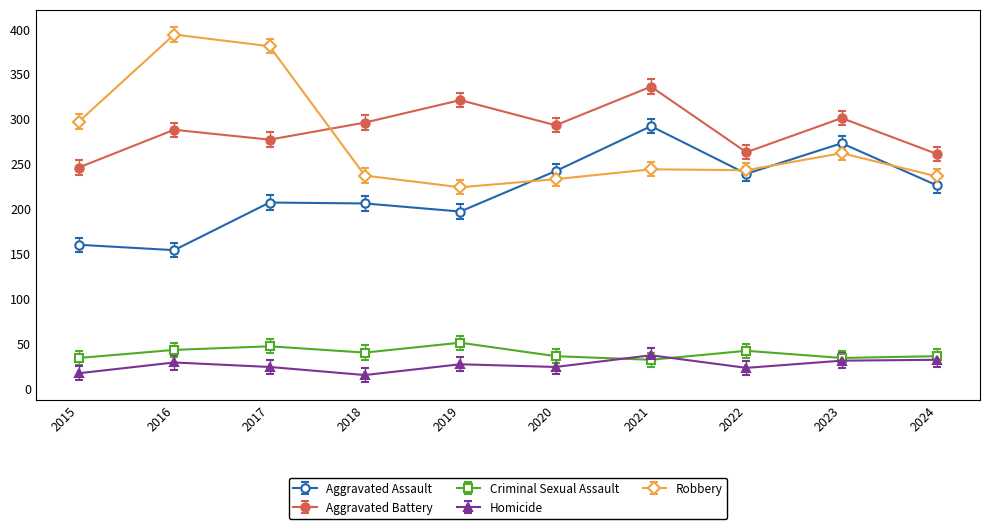

What is the value of the Aggravated Battery point at the 3rd from the left?

277